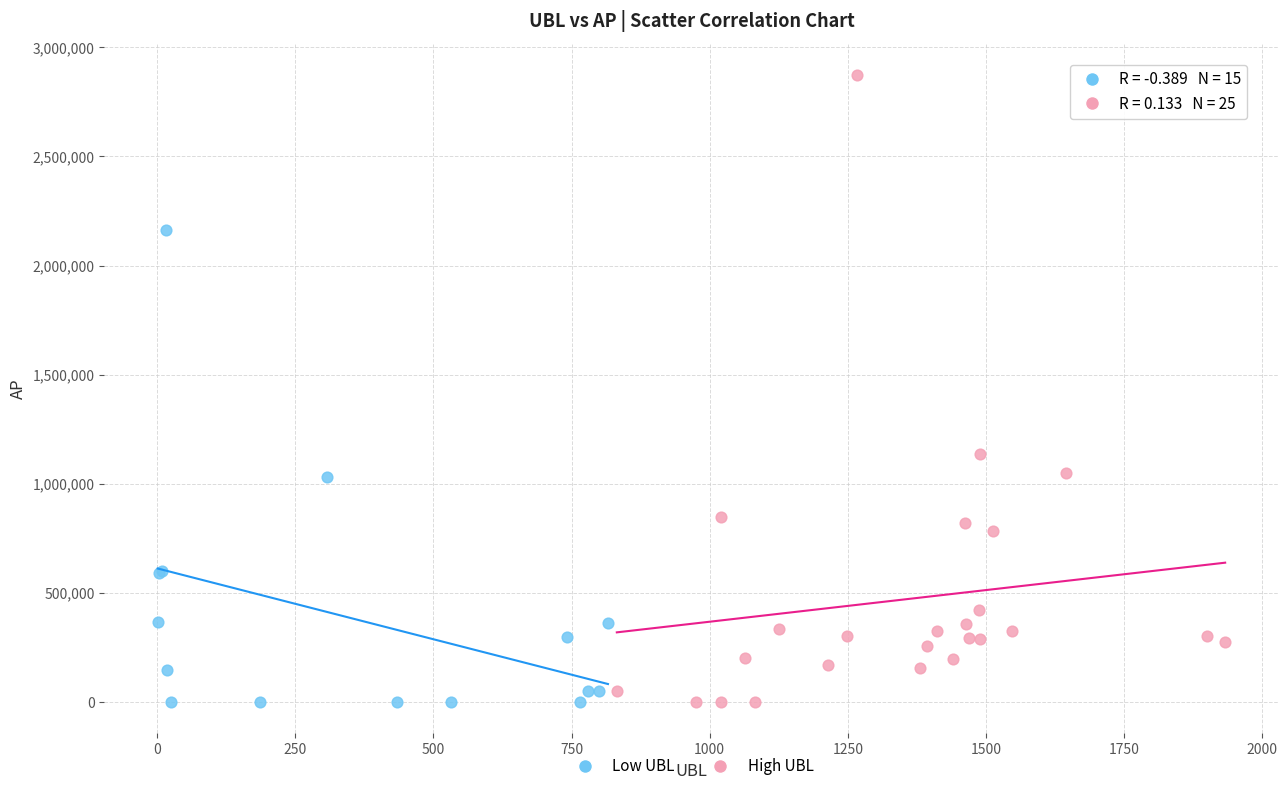

Which series contains the highest Y value?

High UBL